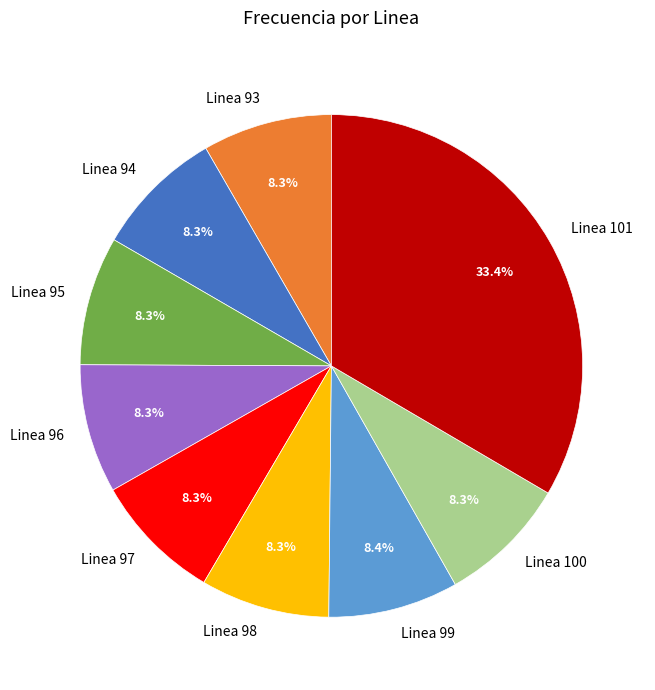

What percentage is the Linea 95 slice, to the nearest percent?

8%